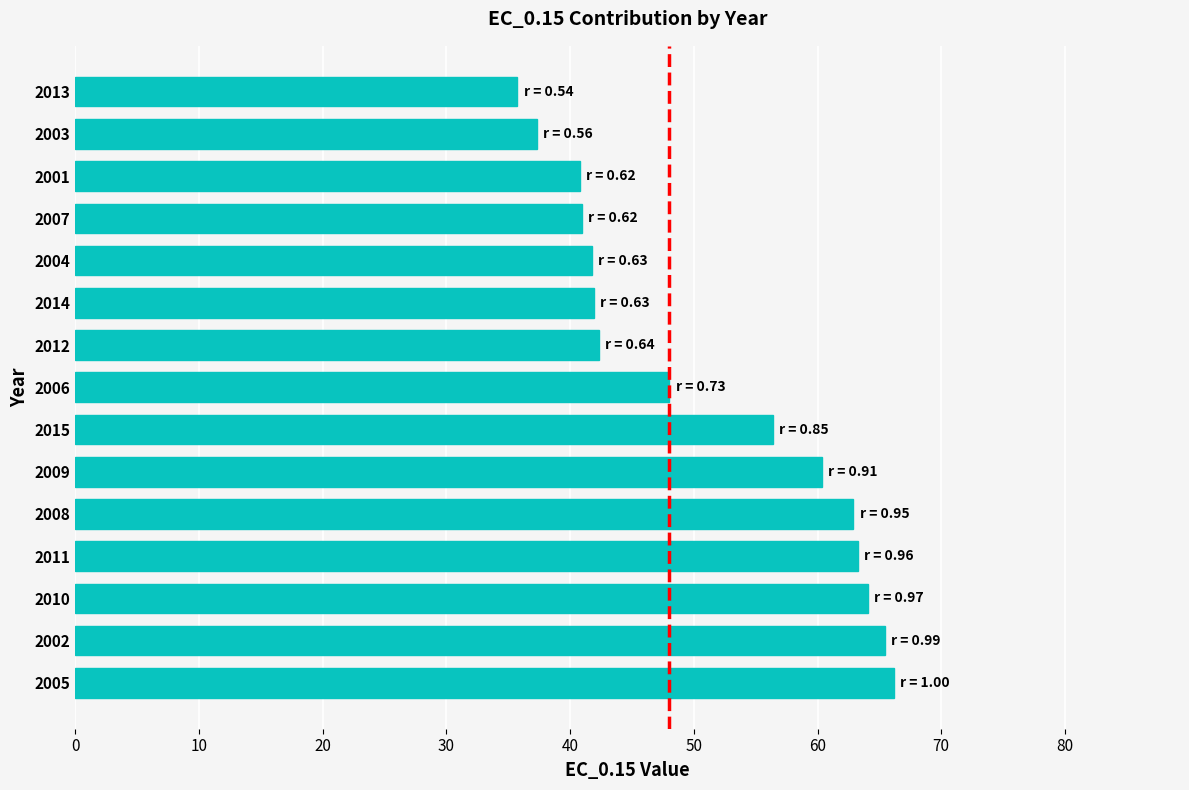

How many data points does each series have?

15